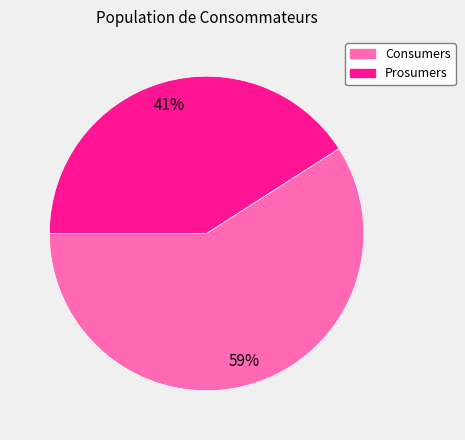

Does any single category account for the majority?

Yes